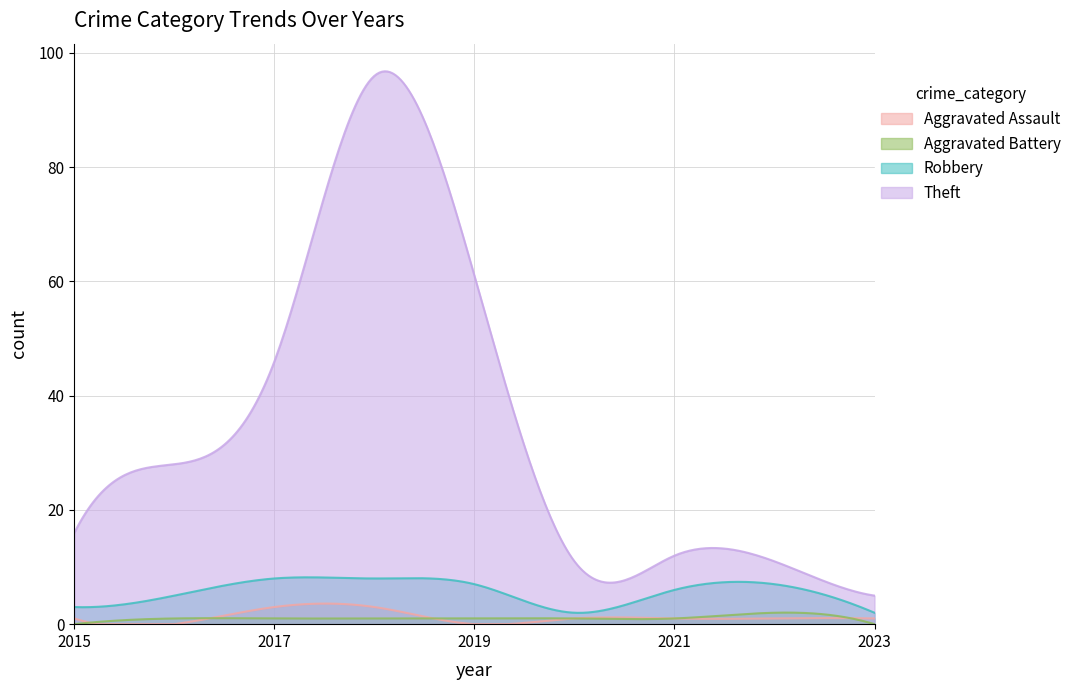

What are all the series names shown in the legend?

Aggravated Assault, Aggravated Battery, Robbery, Theft